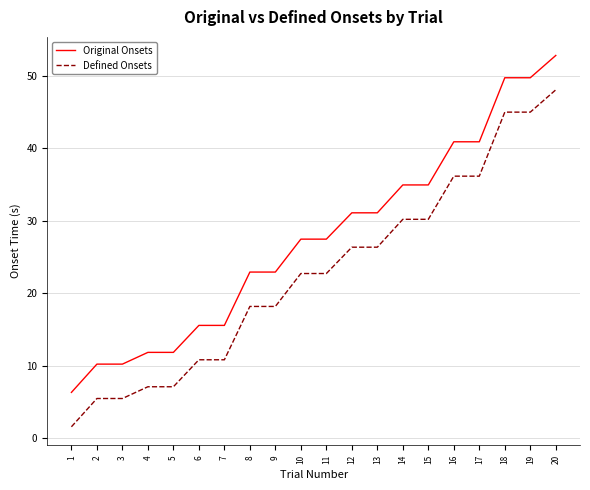

The value of Original Onsets at 19 is 49.7. True or false?

True